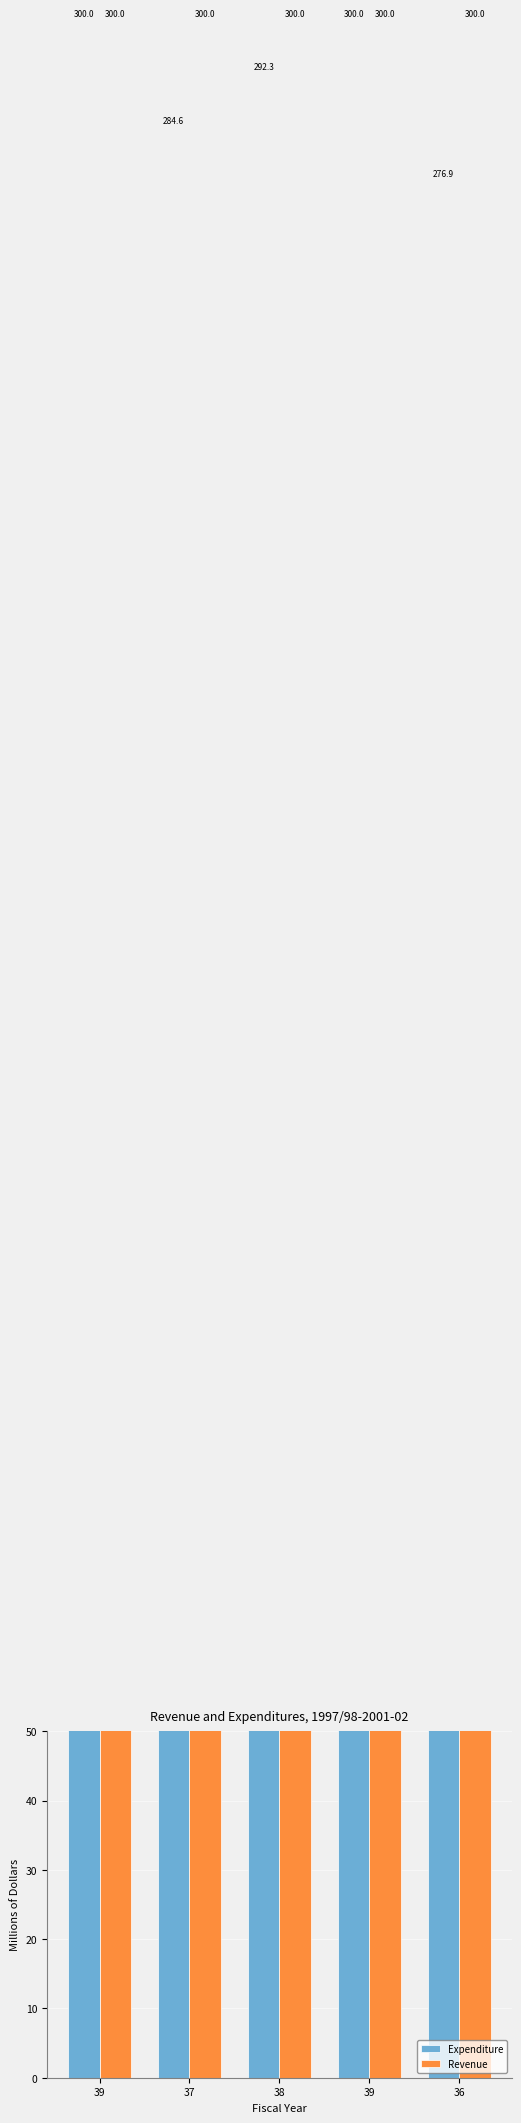

What is the maximum value shown in the chart?

300.0